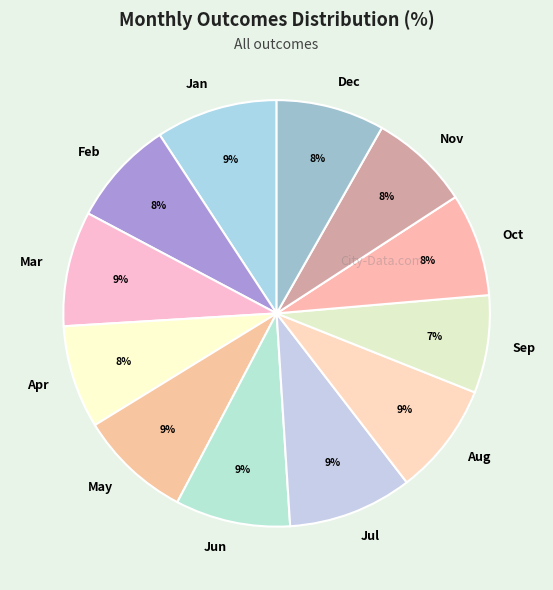

Approximately how many times larger is the value at Mar compared to Apr?

1.1